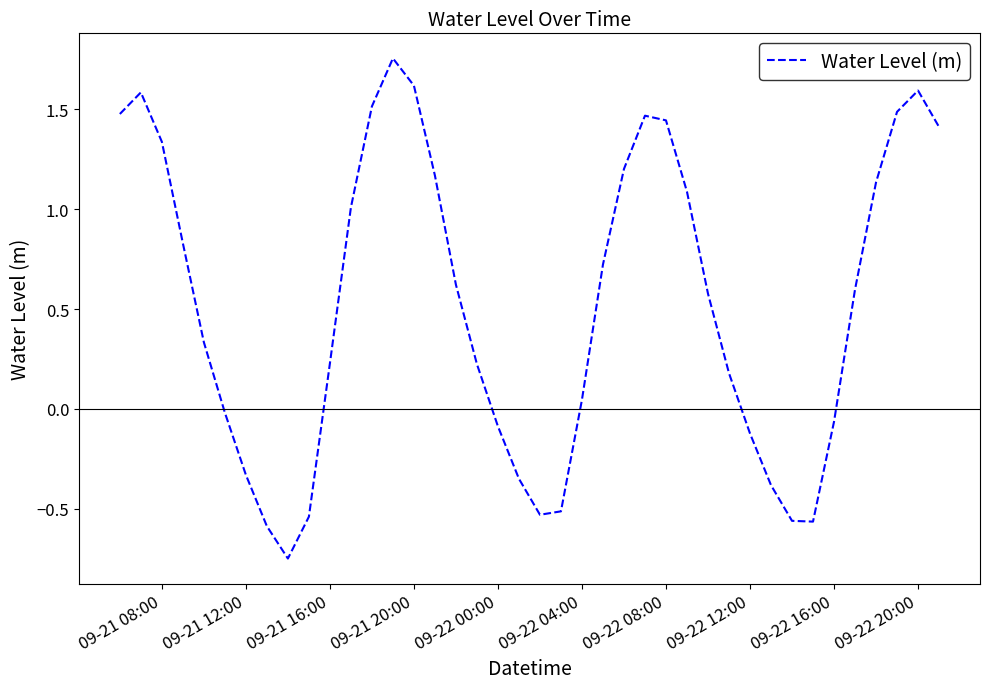

How many lines are shown in the chart?

1